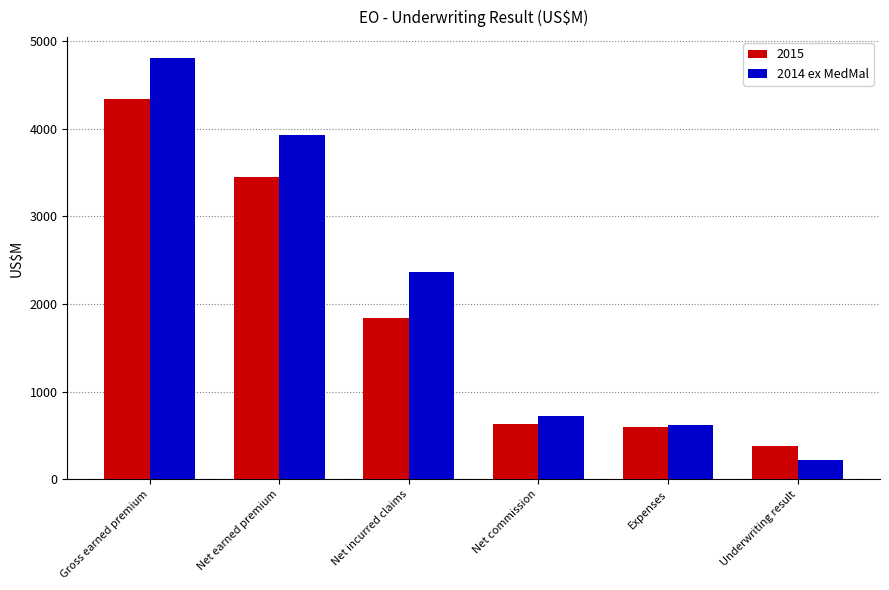

How many categories are shown in the chart?

6